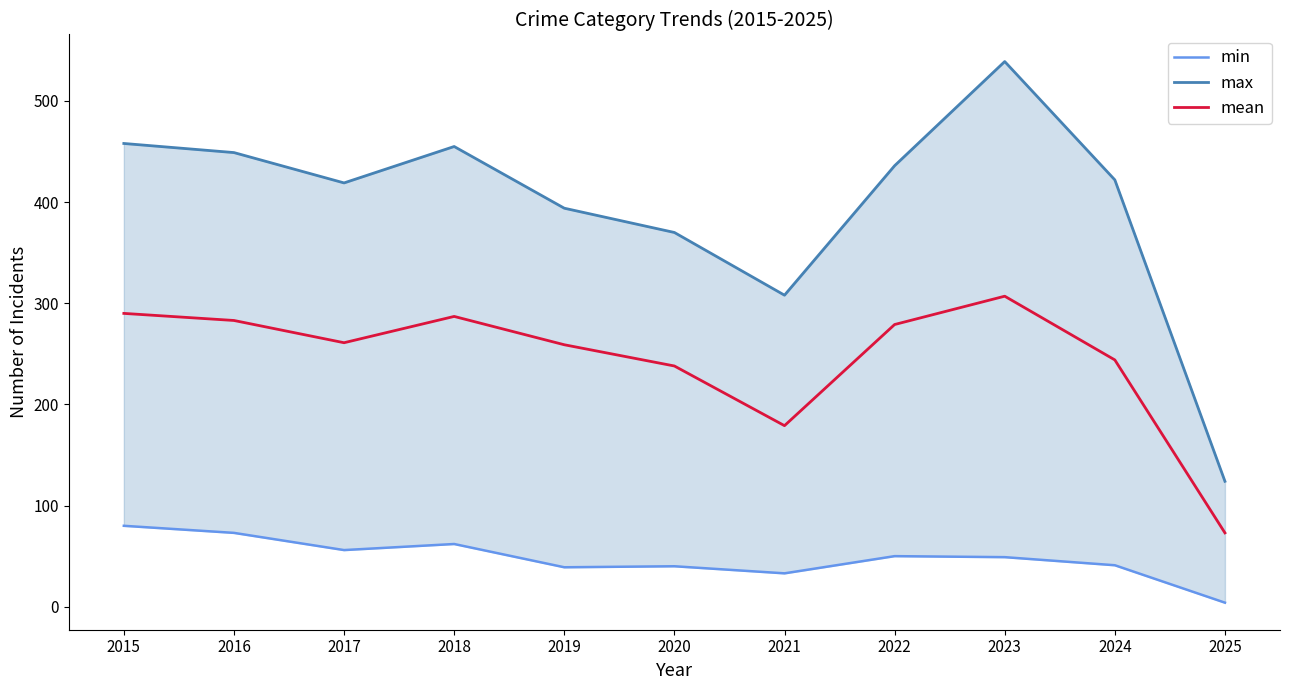

What is the difference between the second highest and minimum values in the min series?

69